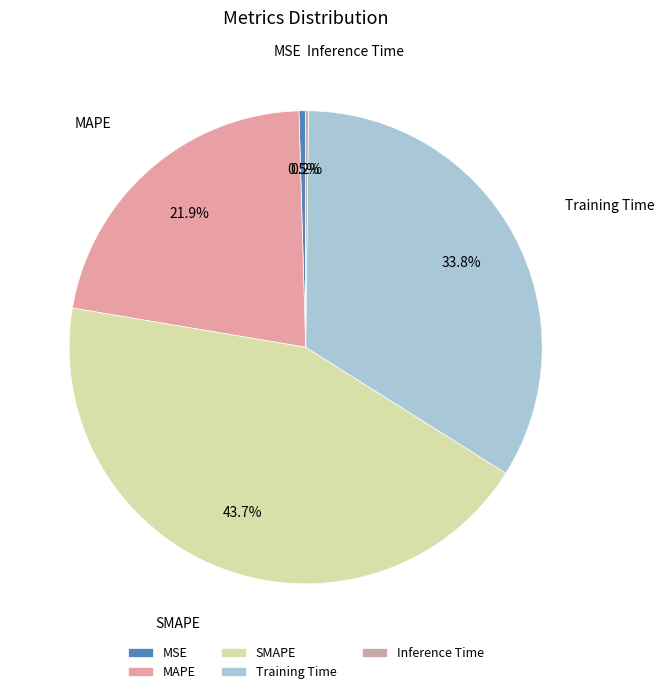

Combined, do Training Time and SMAPE account for over 50%?

Yes